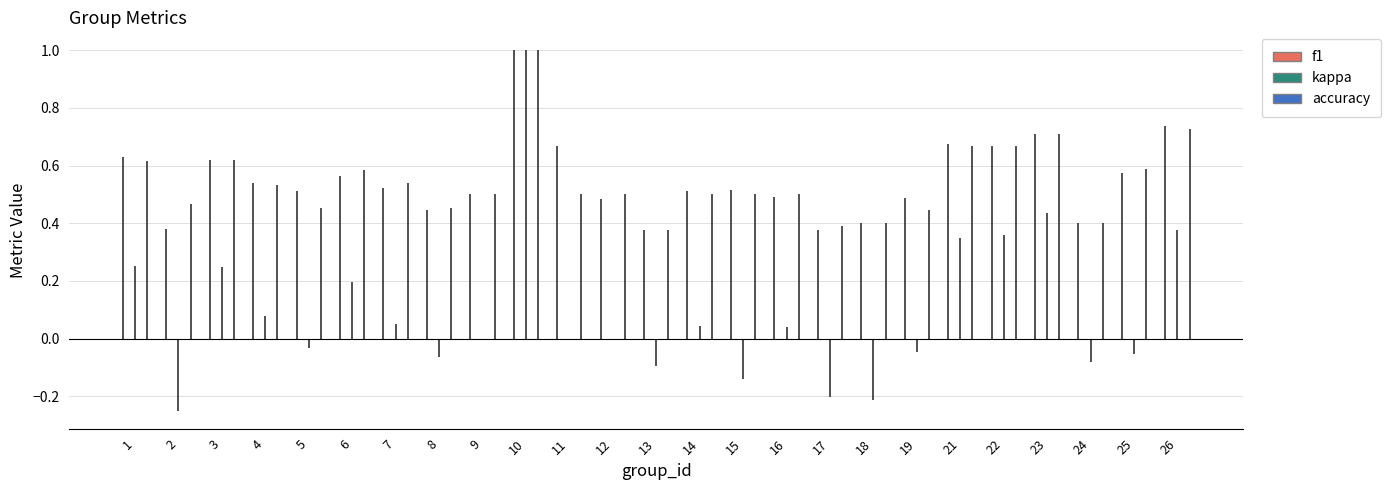

List the series in order of their peak value, highest first.

f1, kappa, accuracy